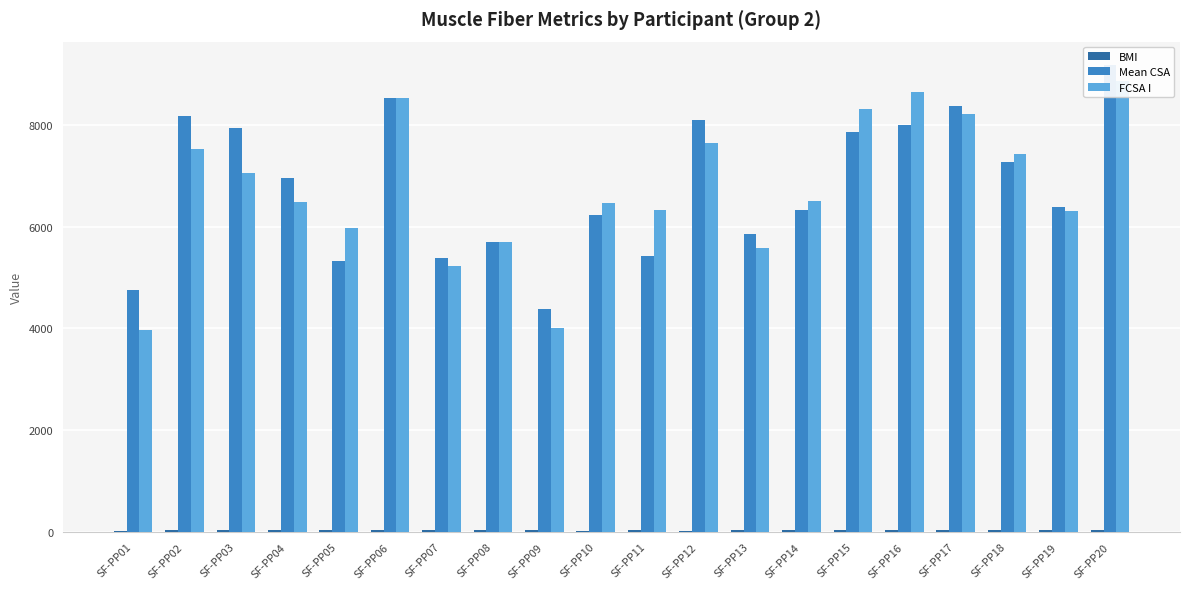

Which label corresponds to the largest value in the chart?

SF-PP20